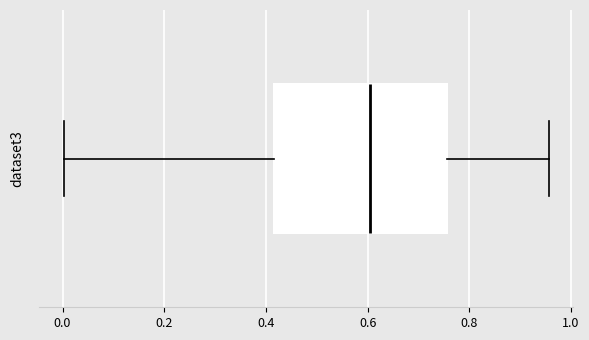

Transcribe this box plot: give where the median line is, the range the box spans, and where the two whiskers end, as read against the x-axis. The values are not printed on the chart, so give them approximately, as read against the axis.

median 0.60, box 0.42 to 0.76, whiskers 0.00 to 0.96